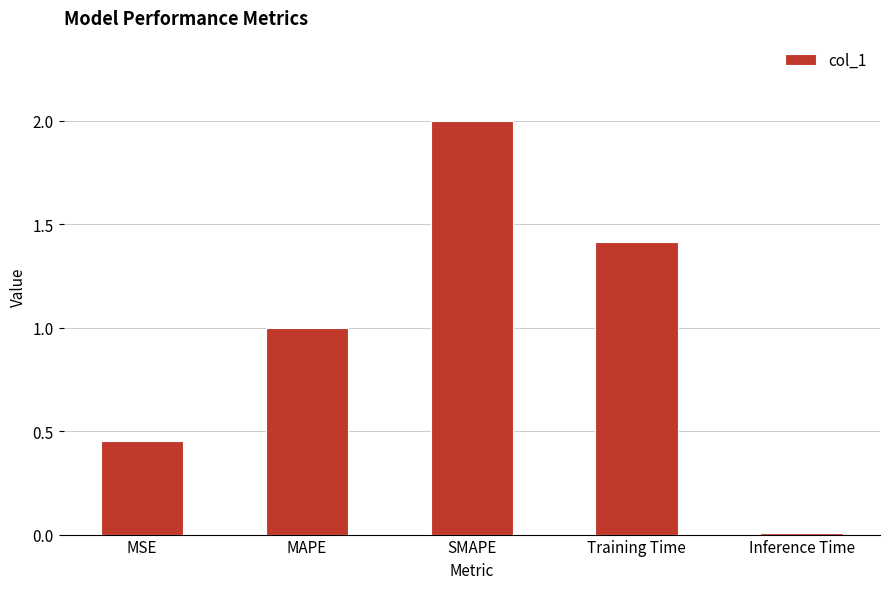

At which label does the data first exceed 1?

MAPE